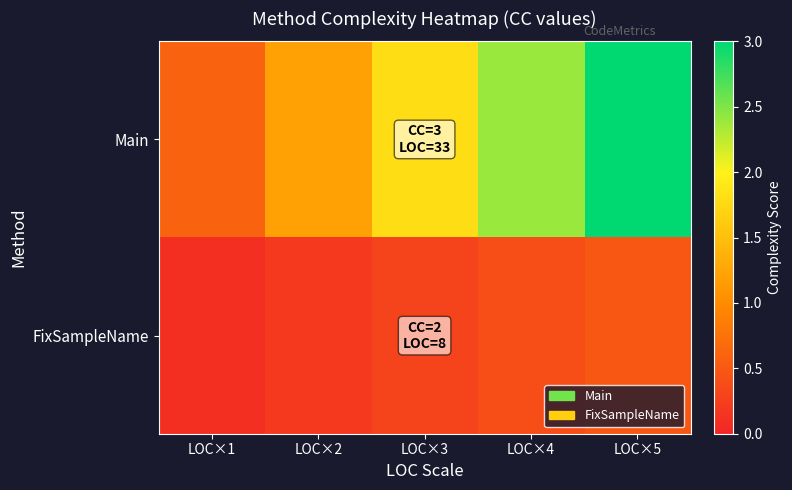

Reading left to right, list all the values displayed in this chart.

Main: LOC×1=0.6	LOC×2=1.2	LOC×3=1.8	LOC×4=2.4	LOC×5=3.0
FixSampleName: LOC×1=0.1	LOC×2=0.2	LOC×3=0.3	LOC×4=0.4	LOC×5=0.5